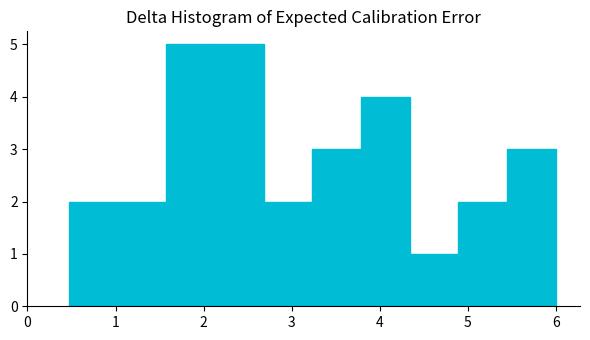

How tall is the bar that spans 0.5 to 1.0 on the x-axis? Neither the bar edges nor the heights are printed on the chart, so give them approximately, as read against the axes.

2